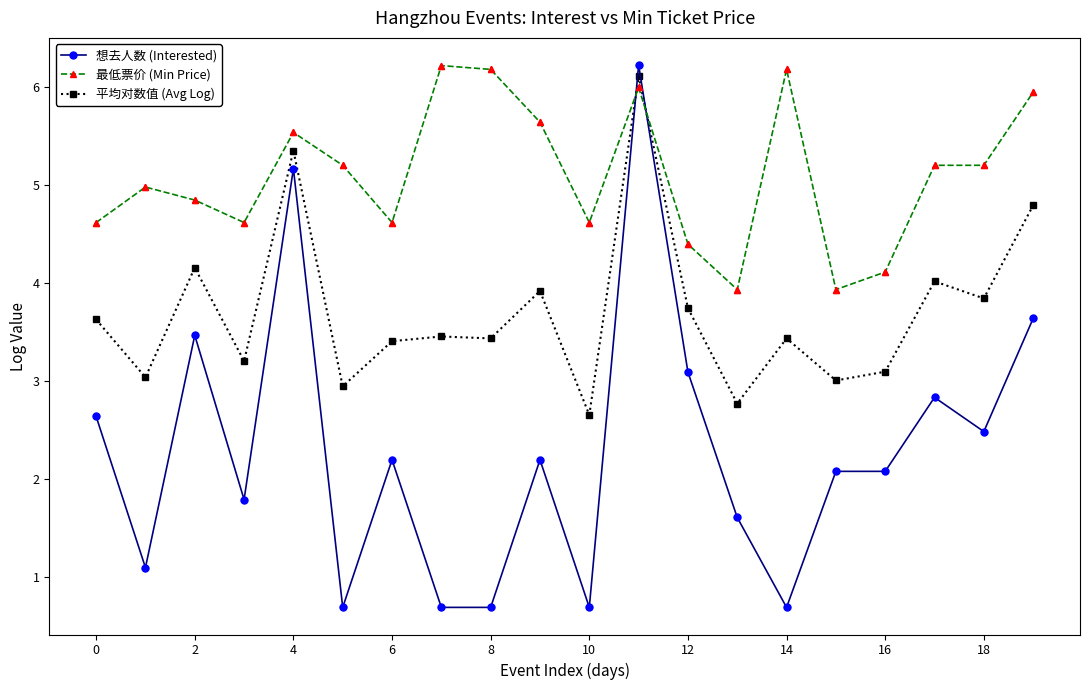

Which series has the largest total across all categories?

最低票价 (Min Price)